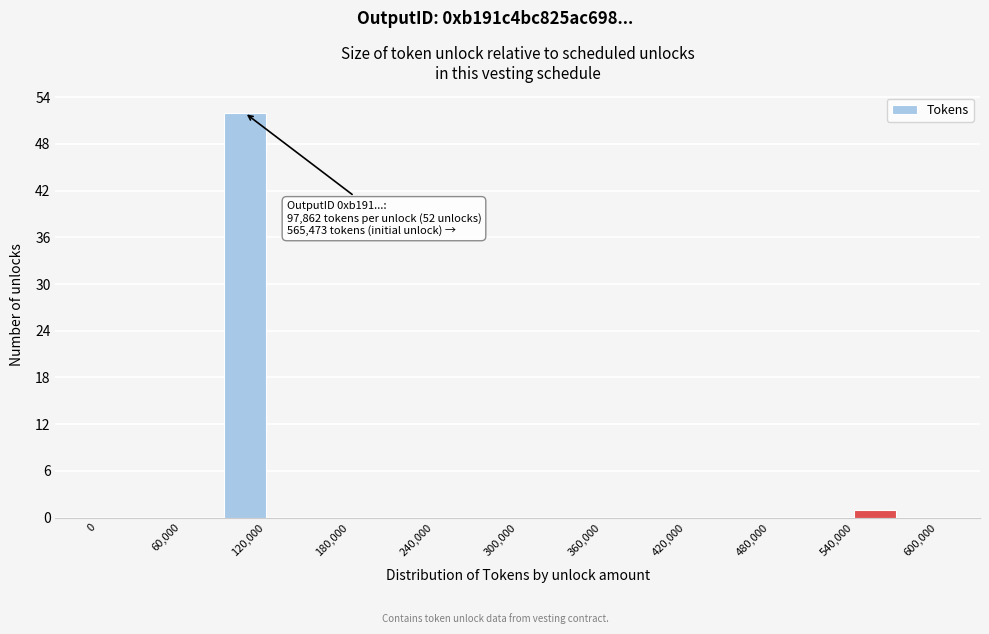

Around what value on the x-axis is the tallest bar? Give the approximate position of its centre, as read against the axis.

110000